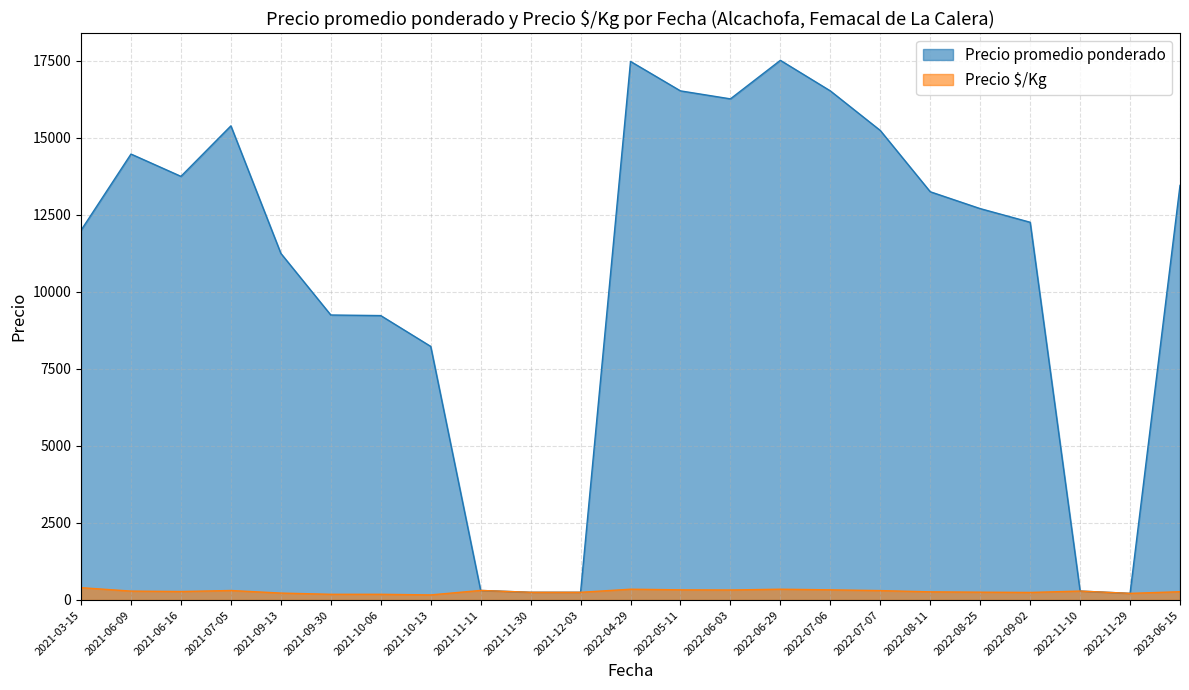

True or false: Precio $/Kg has a value of 215 at 2022-11-29.

True